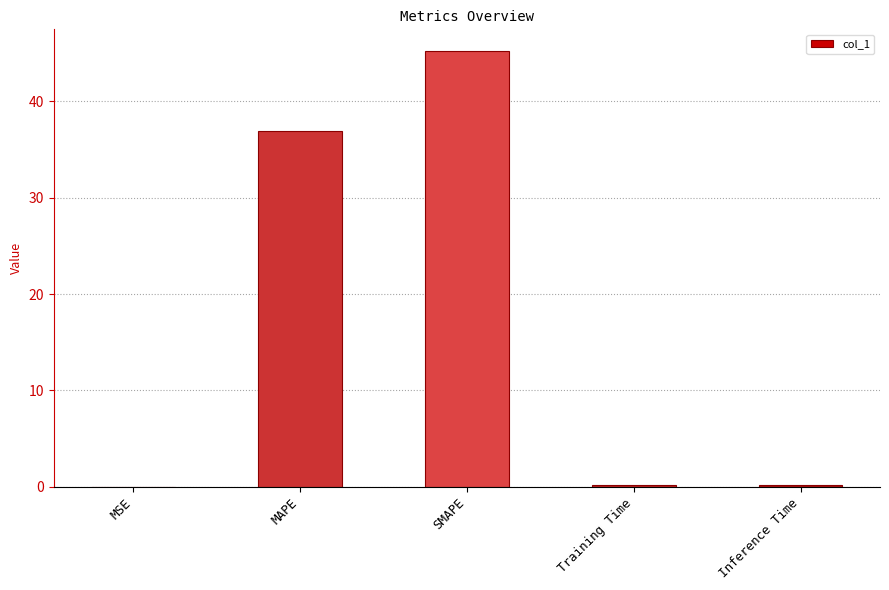

How many distinct data groups are displayed?

1